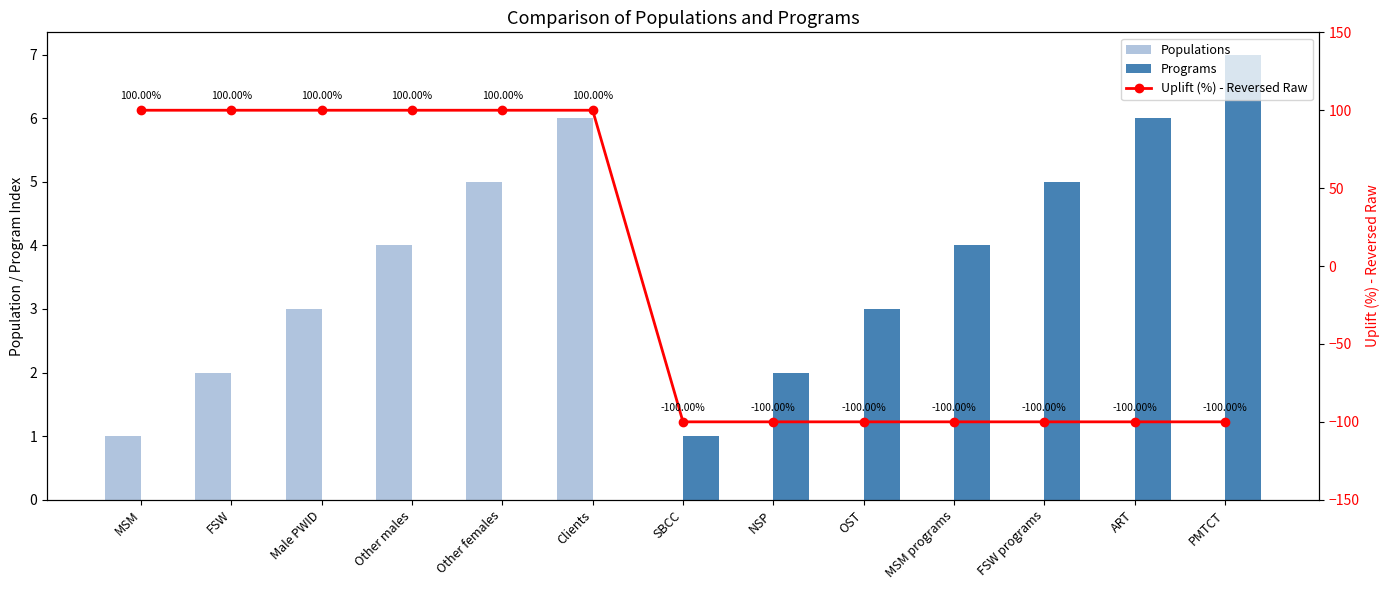

List the labels in order of Populations value, smallest first.

SBCC, NSP, OST, MSM programs, FSW programs, ART, PMTCT, MSM, FSW, Male PWID, Other males, Other females, Clients